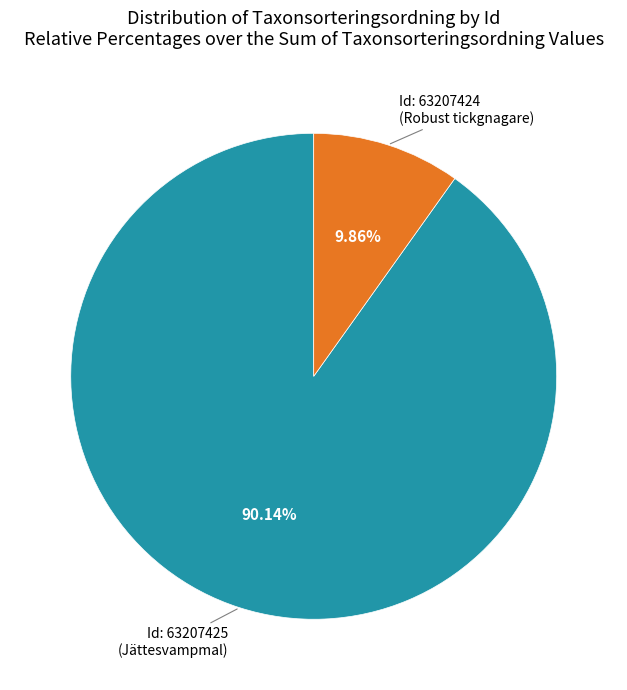

Does any single category account for the majority?

Yes